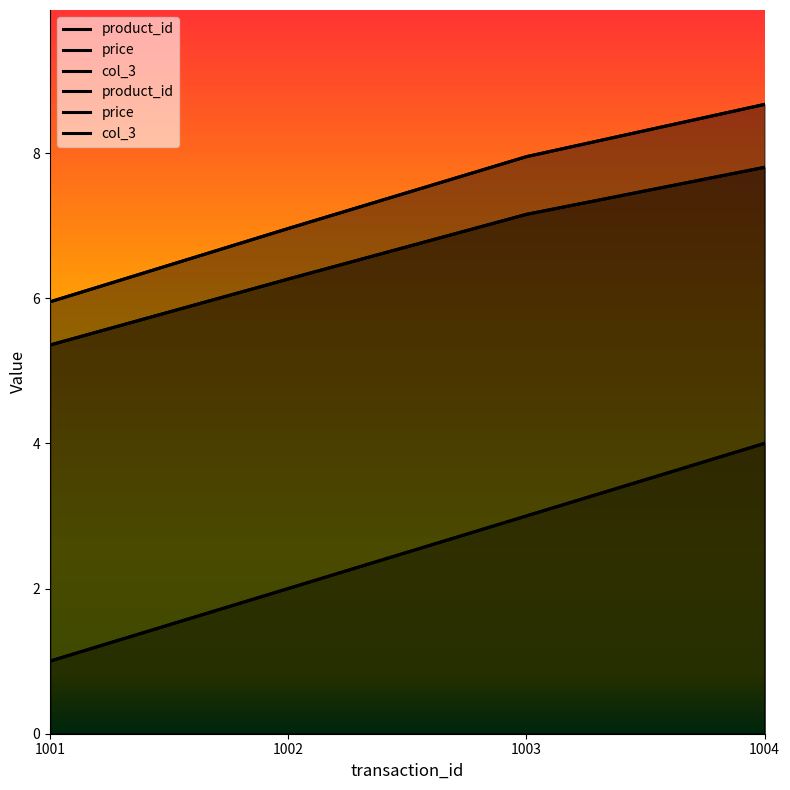

At which category is the sum across all series the highest?

1004